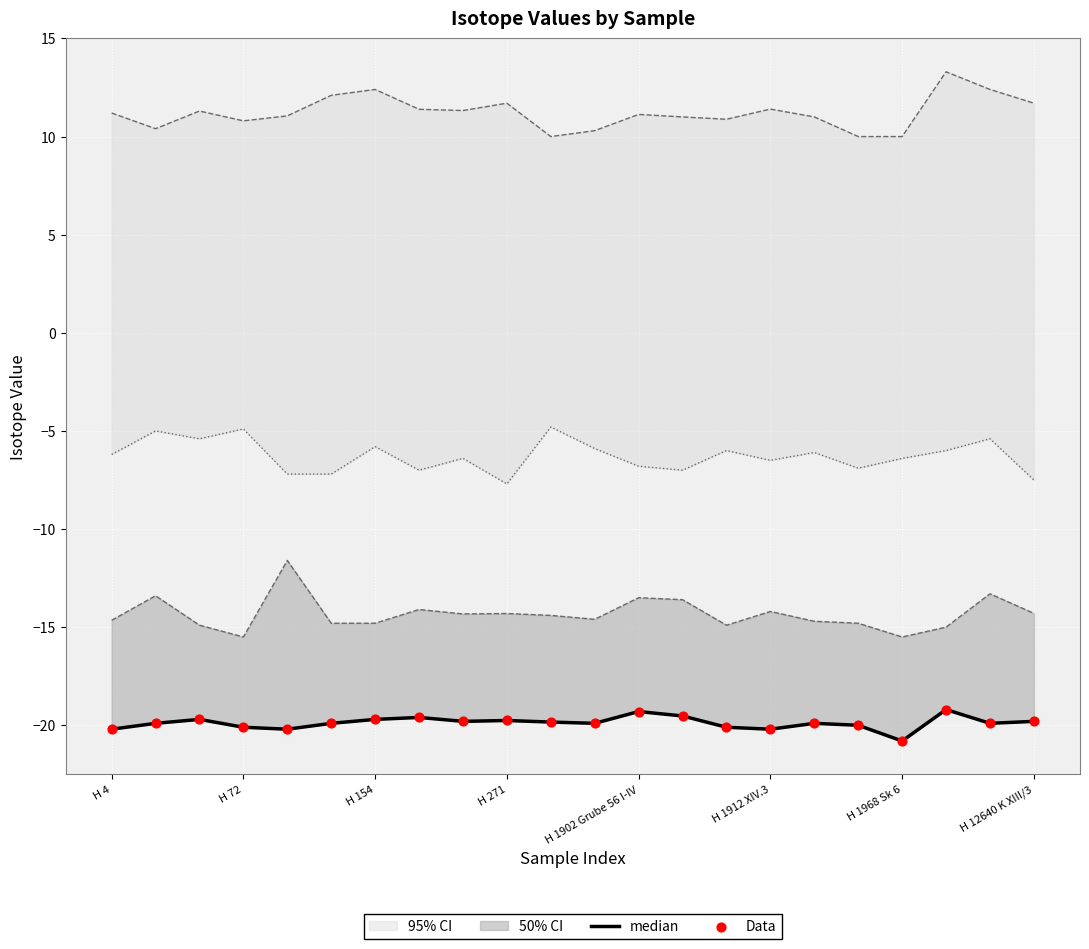

Is the value of Data at H 154 greater than the value of median at H 154?

No